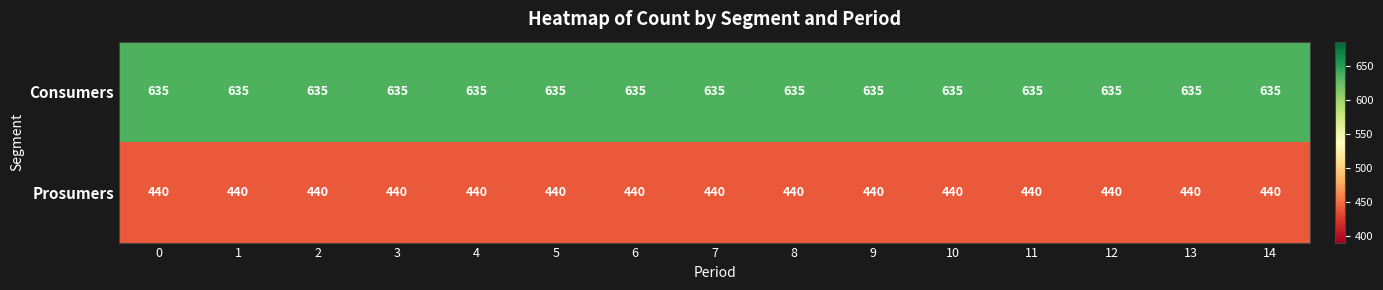

At 8, list the series in order from largest to smallest.

Consumers, Prosumers